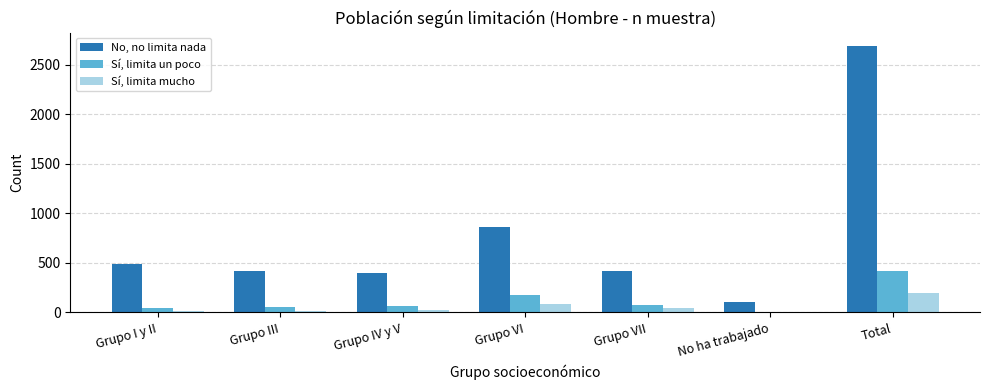

Is the value of Sí, limita mucho at Grupo IV y V greater than the value of No, no limita nada at No ha trabajado?

No